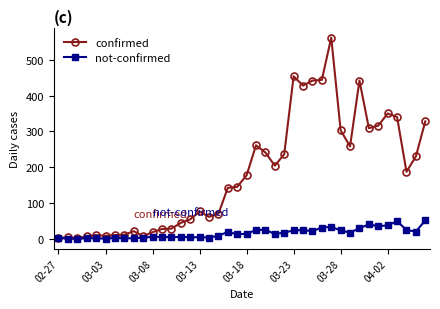

Is this an area chart (filled region under the line)?

No